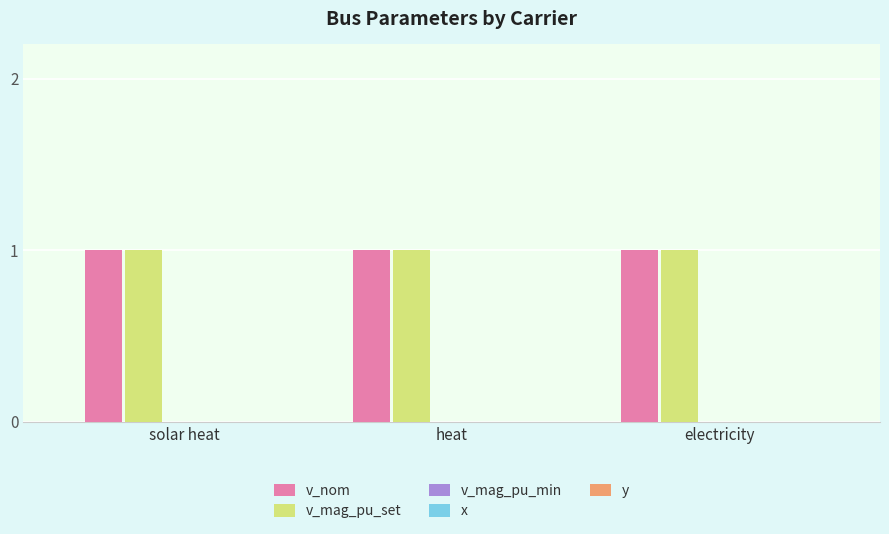

How many groups of bars are there?

3